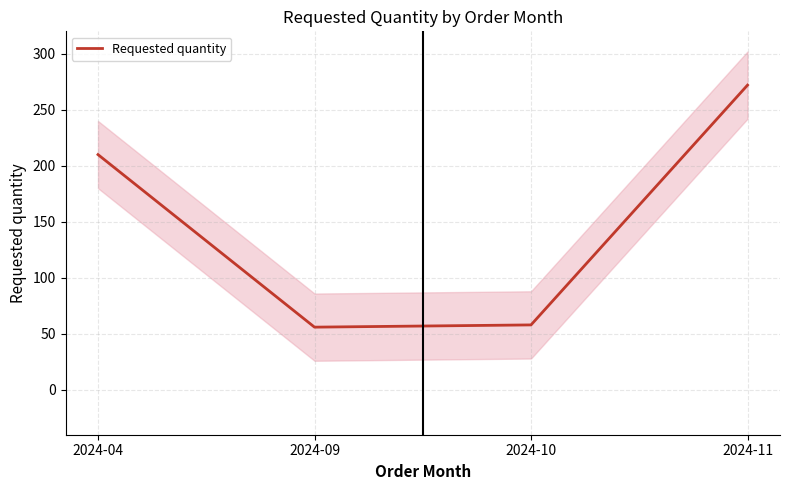

Does the chart display data point markers on the line(s)?

No